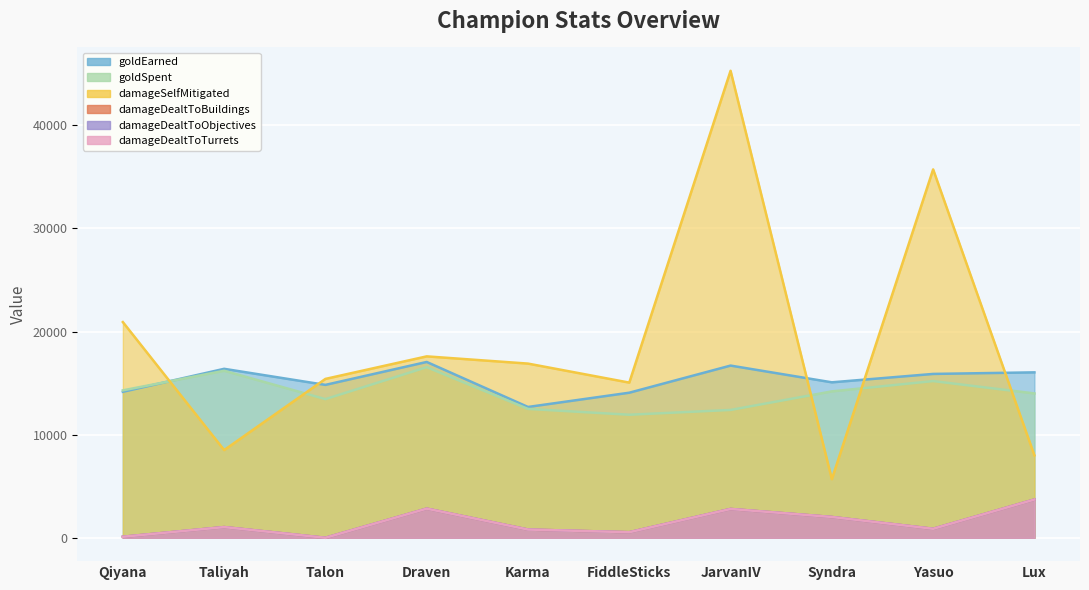

What position from the right is Qiyana?

10